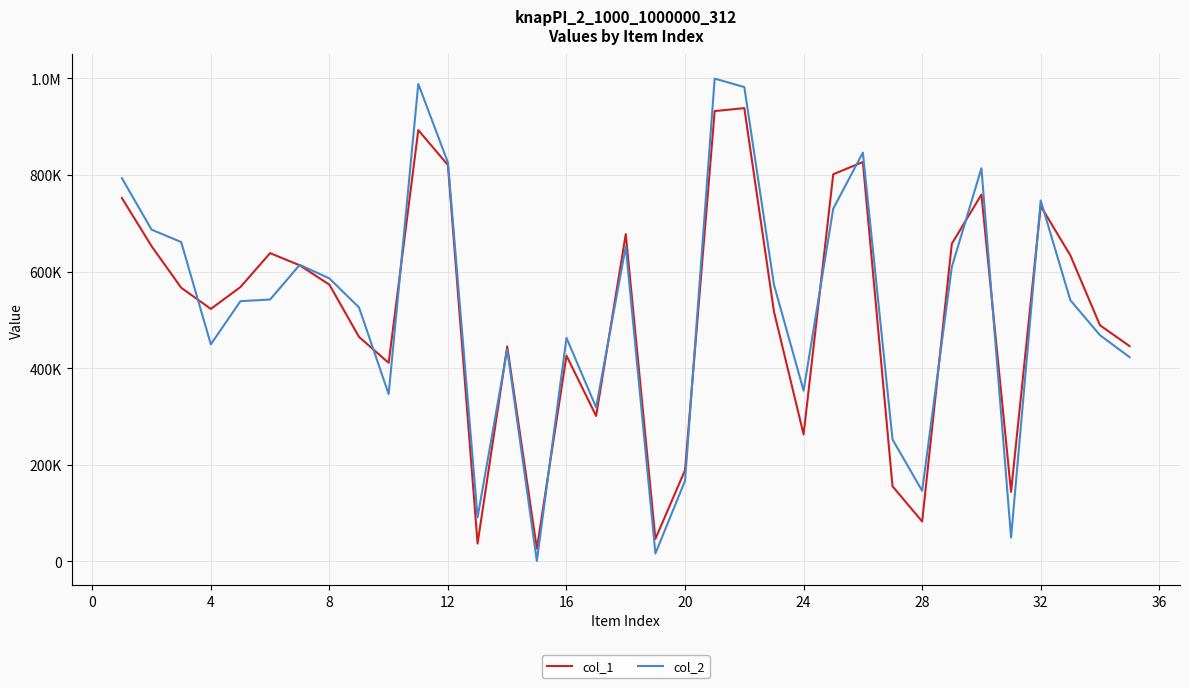

Rank the series by their maximum value, from lowest to highest.

col_1, col_2